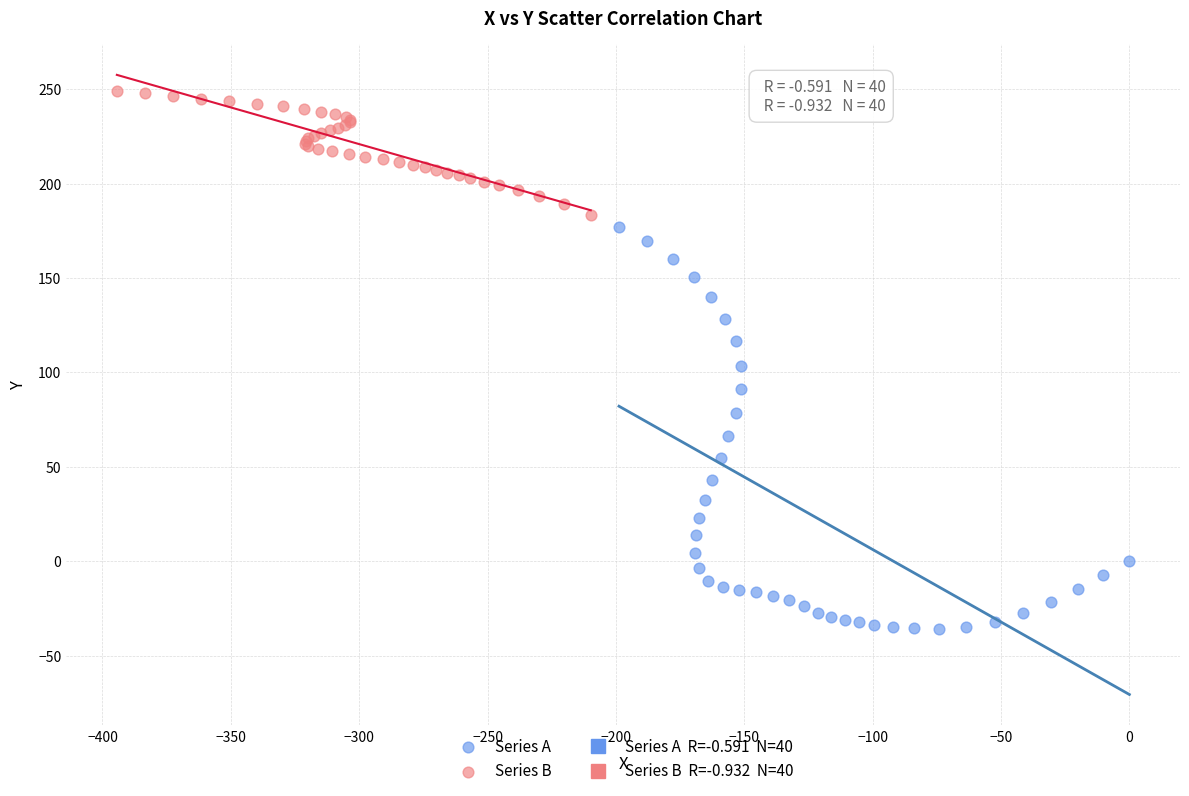

Which series contains the highest Y value?

Series B